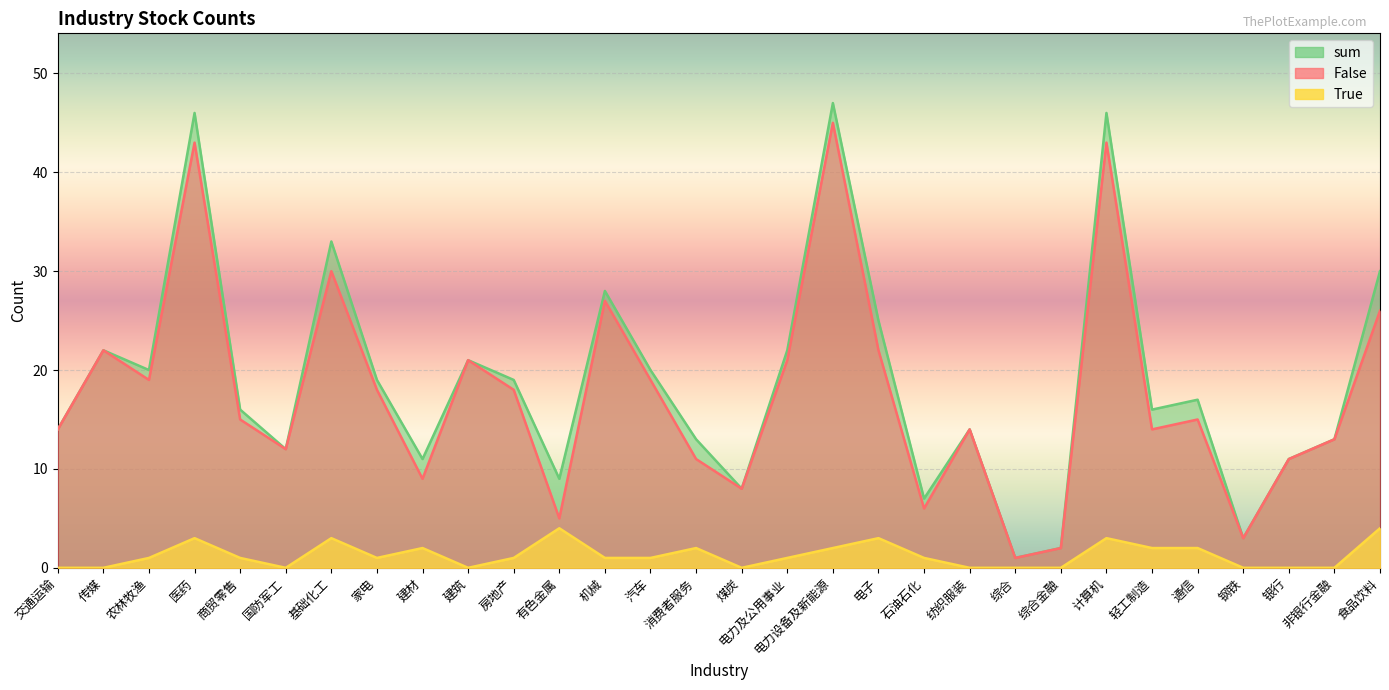

Read the sum value at 建筑, to the nearest 5.

20